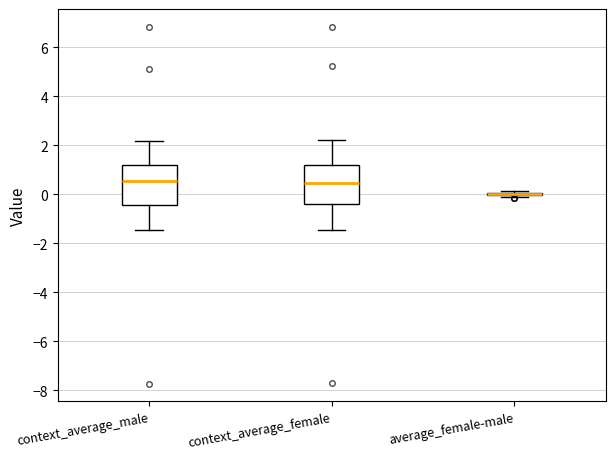

Reading left to right, transcribe this box plot: for each box, give where its median line is, the range the box spans, and where its two whiskers end, as read against the y-axis. The values are not printed on the chart, so give them approximately, as read against the axis.

context_average_male: median 0.6, box -0.4 to 1.2, whiskers -1.4 to 2.2
context_average_female: median 0.4, box -0.4 to 1.2, whiskers -1.4 to 2.2
average_female-male: box collapsed to a line at 0.0, whiskers -0.2 to 0.2